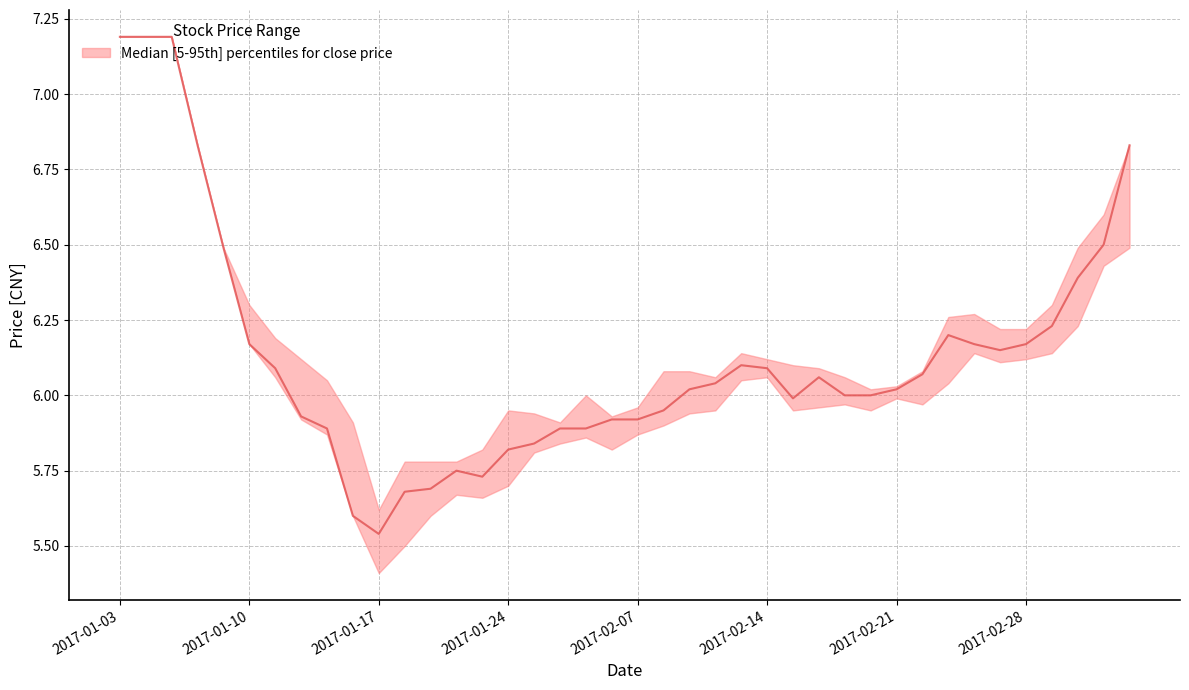

What is the maximum value shown in the chart?

7.2